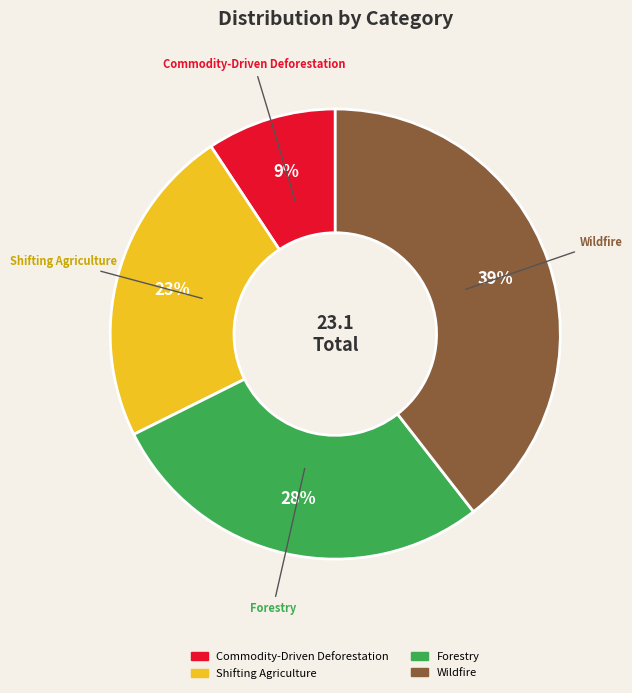

To the nearest percent, what is the difference between the largest and smallest slice percentages?

30%